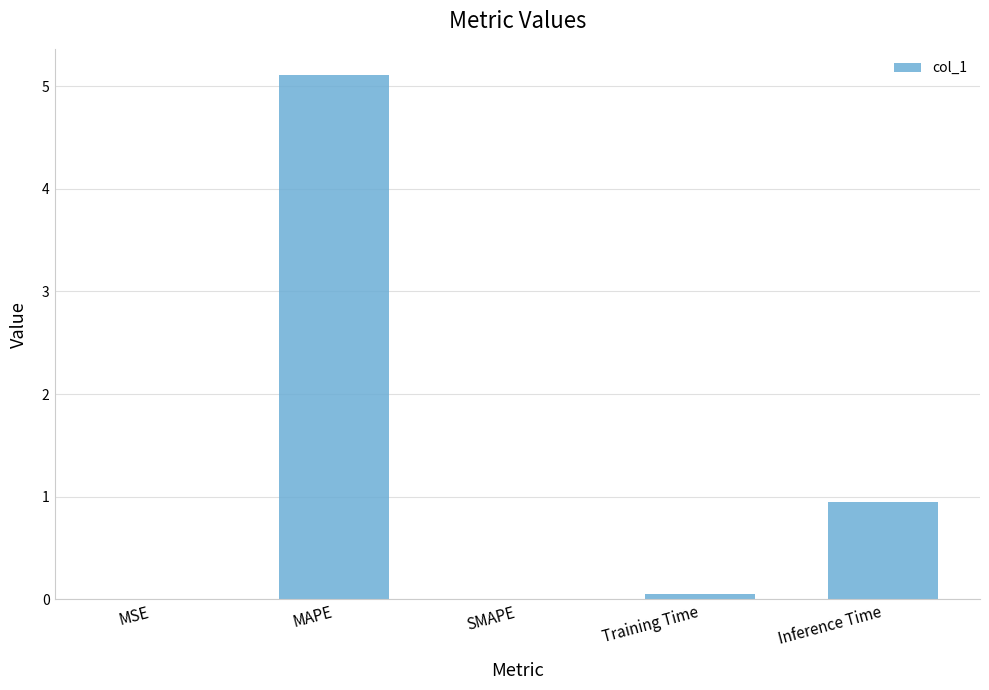

The value at SMAPE is 0.0. True or false?

True